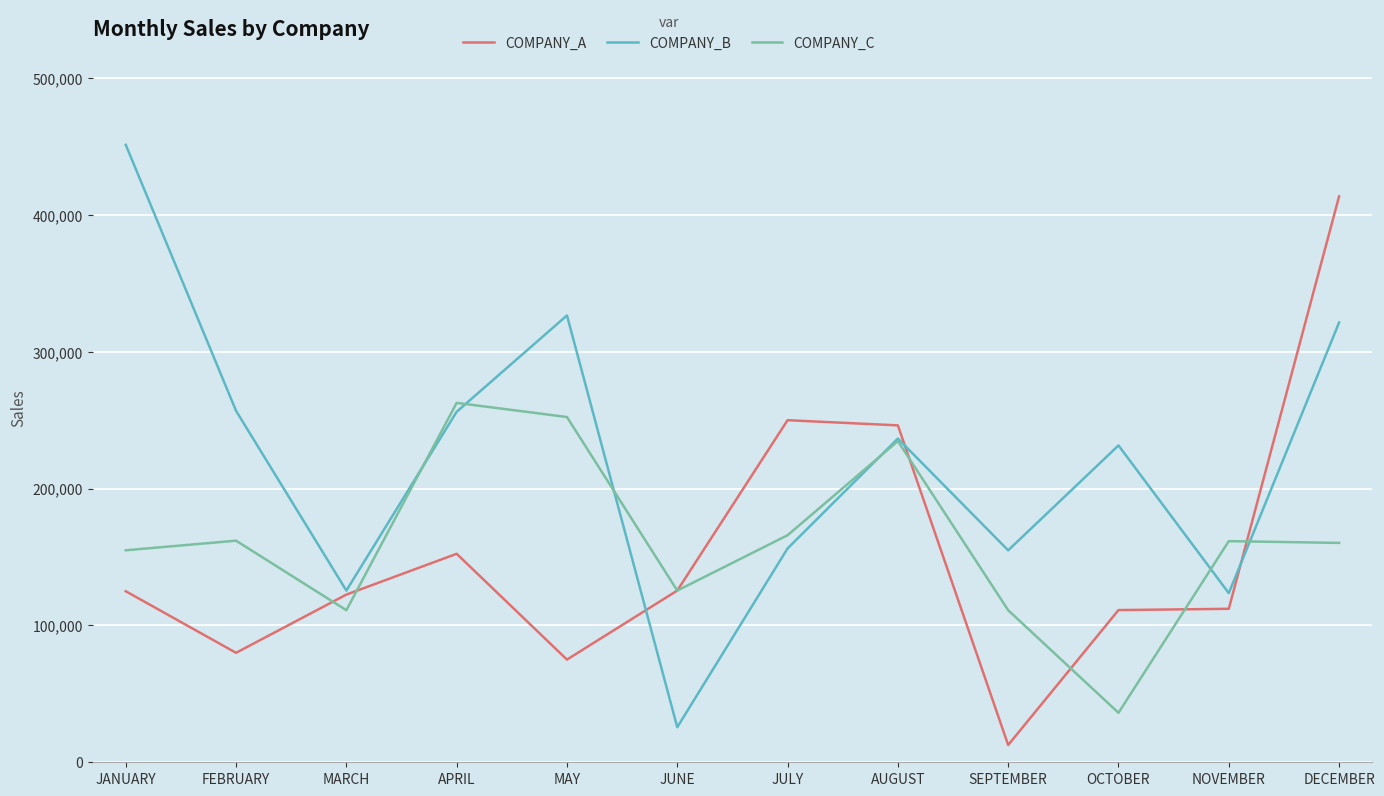

What is the spread (max minus min) of values at MAY?

251505